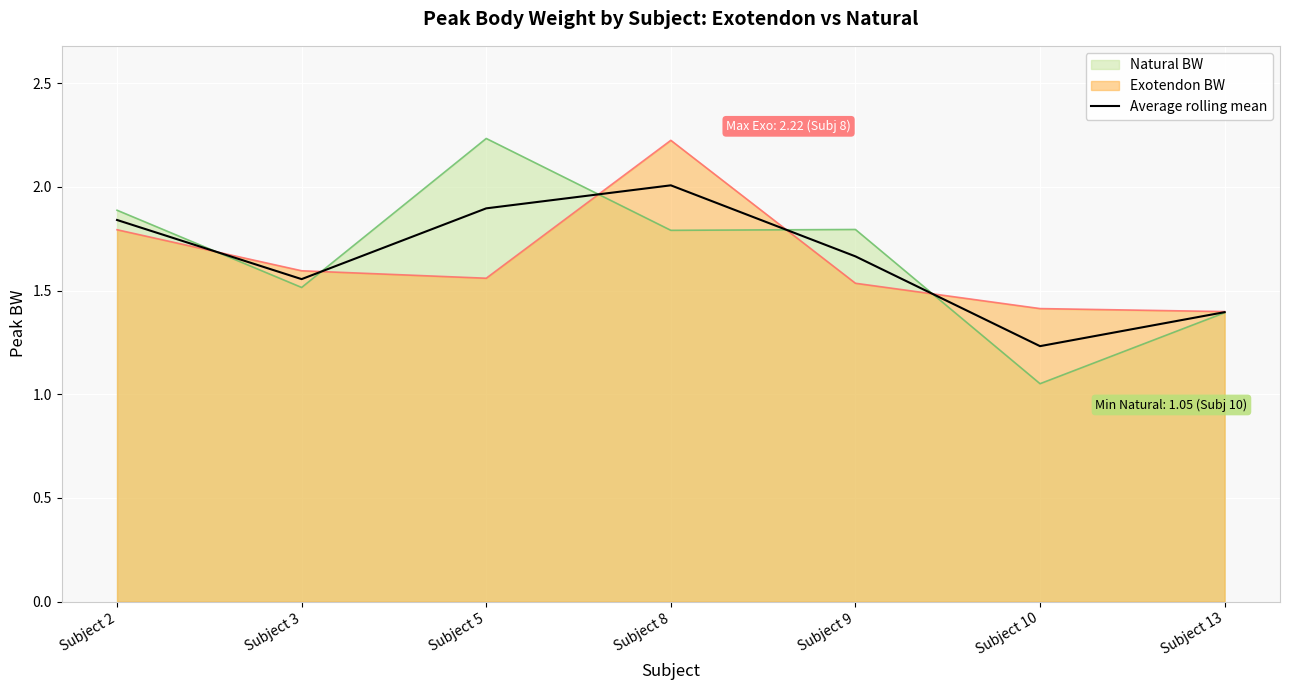

Approximately how many times larger is the value at Subject 13 compared to Subject 9?

0.8